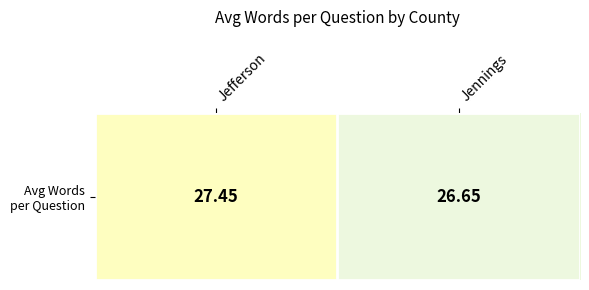

What is the difference between the values at Jefferson and Jennings?

0.8